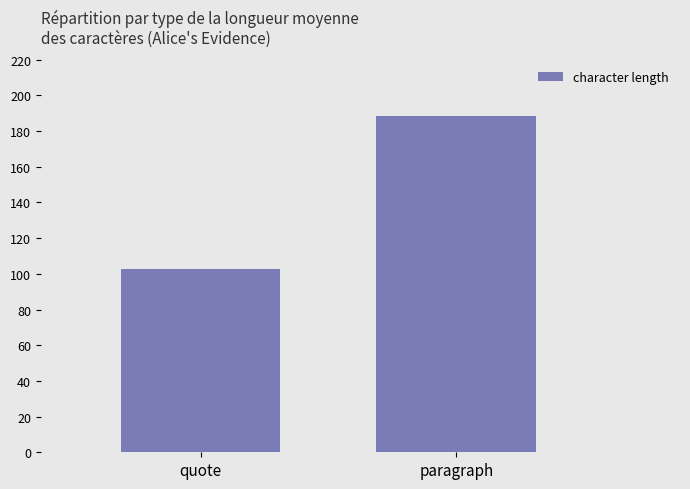

What position from the left is quote?

1